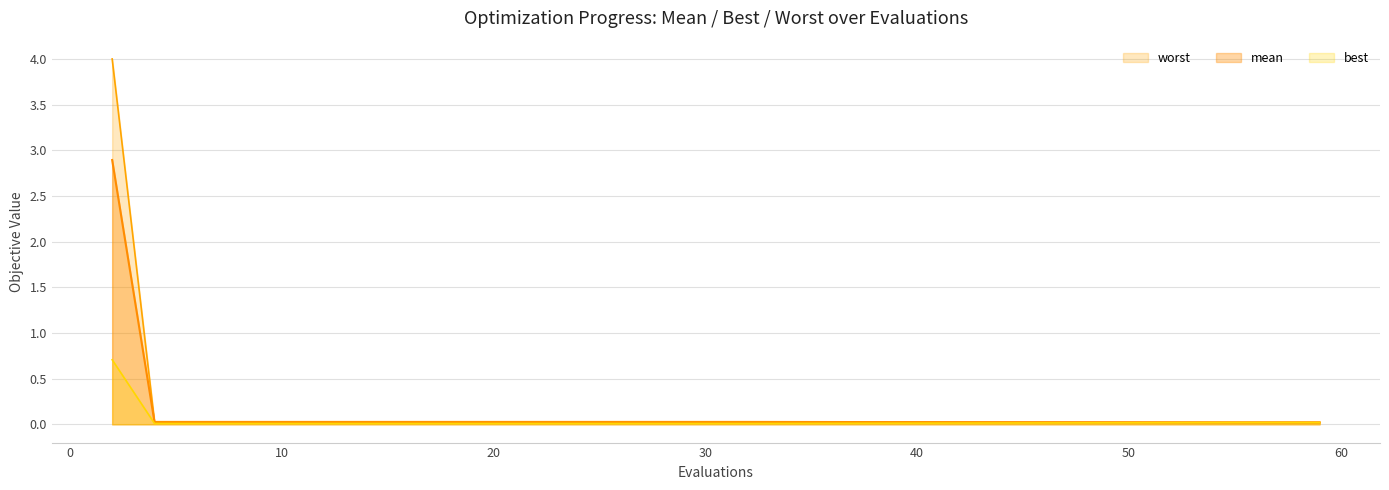

How many distinct data groups are displayed?

3